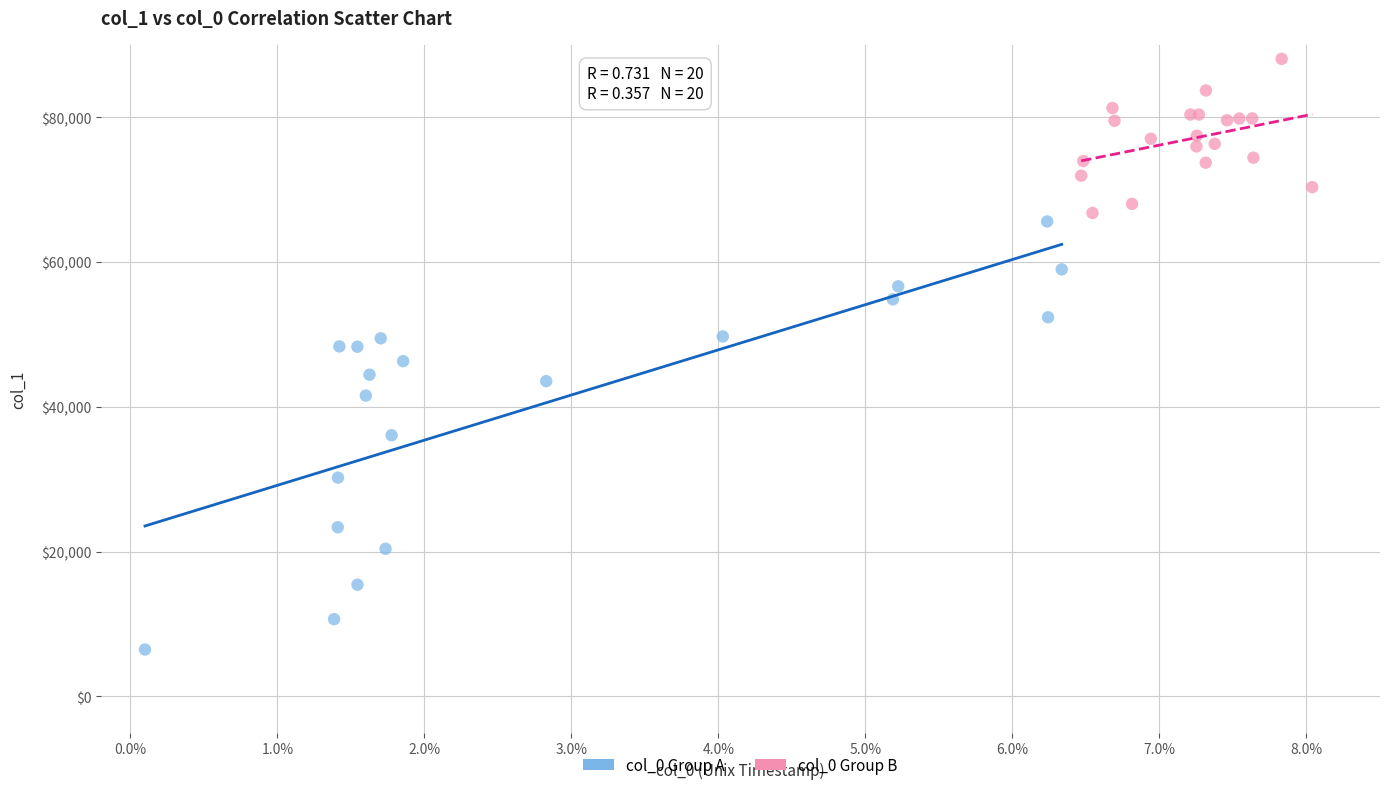

Which series has the widest spread of Y values?

col_0 Group A